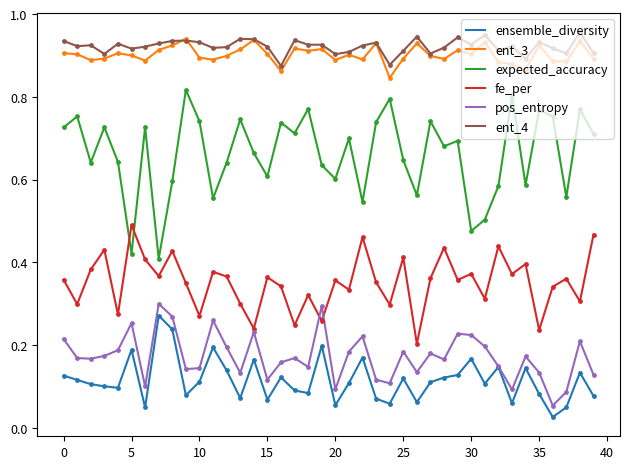

True or false: fe_per and ent_4 intersect in this chart.

False